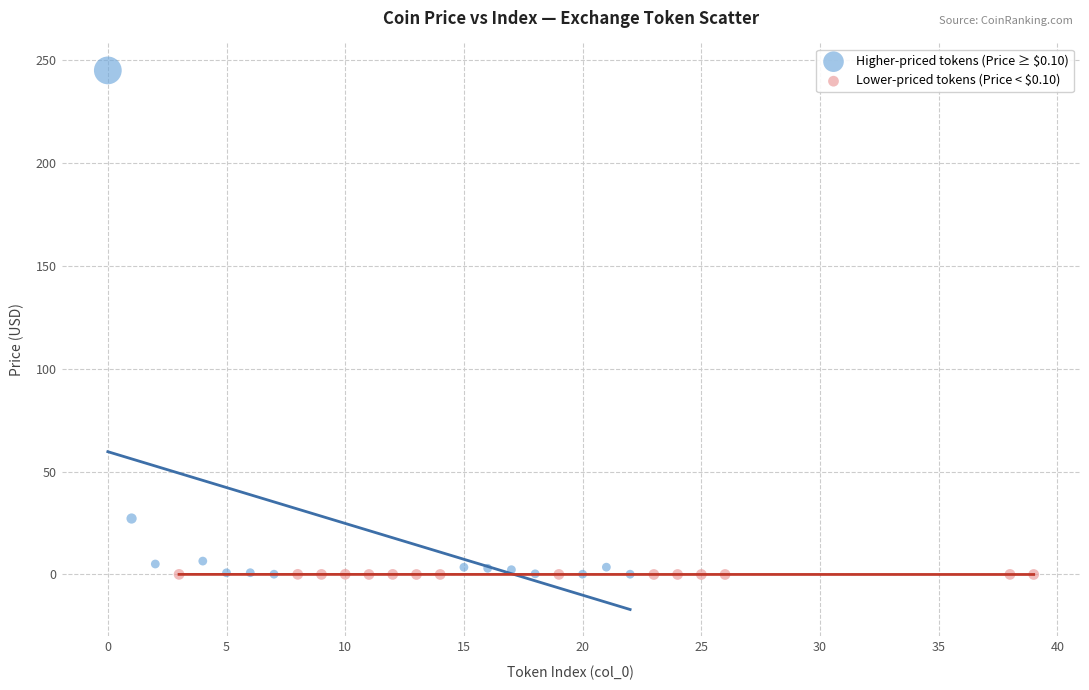

Which series has the largest Y range (max minus min)?

Higher-priced tokens (Price ≥ $0.10)